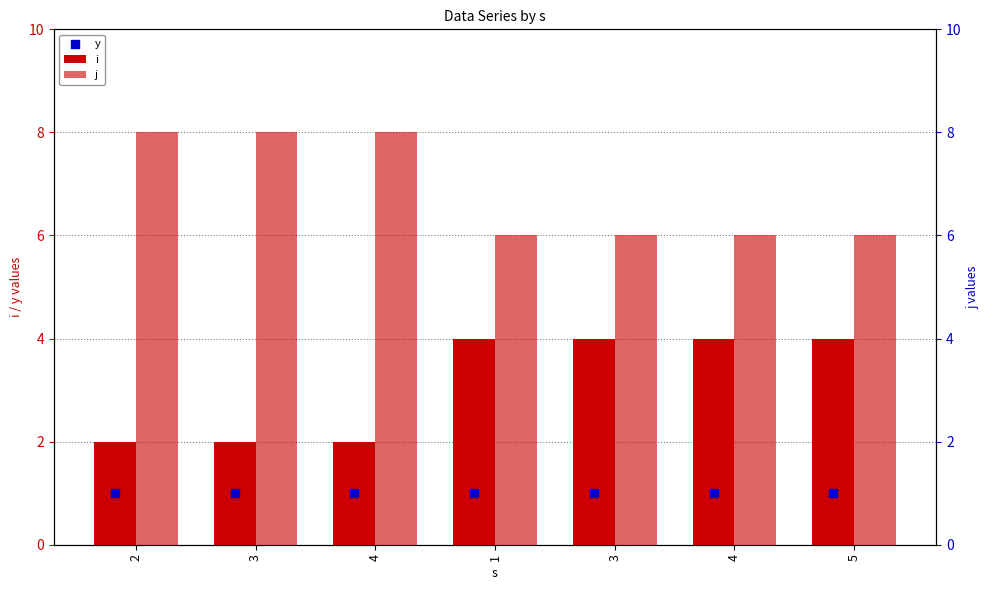

At which category is the sum across all series the highest?

2